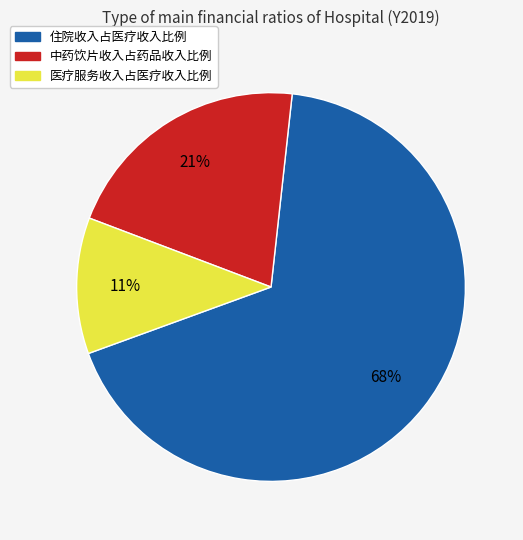

Does 住院收入占医疗收入比例 account for over 50% of the chart?

Yes